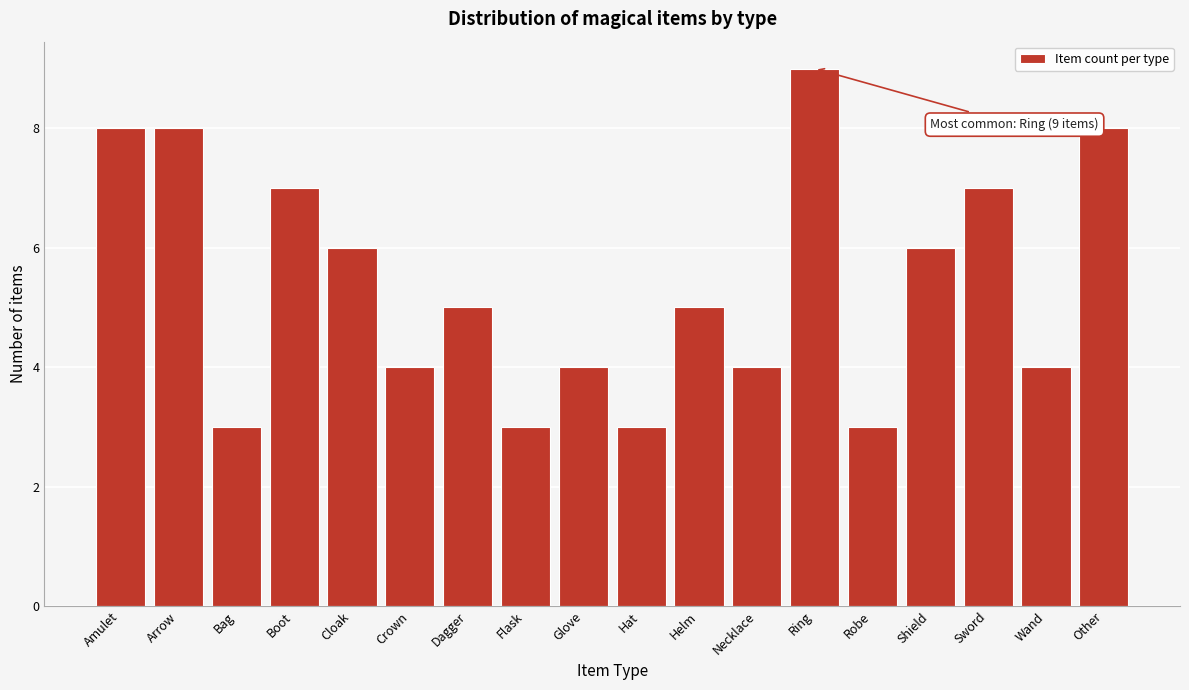

Reading left to right, list all the values displayed in this chart.

8	8	3	7	6	4	5	3	4	3	5	4	9	3	6	7	4	8